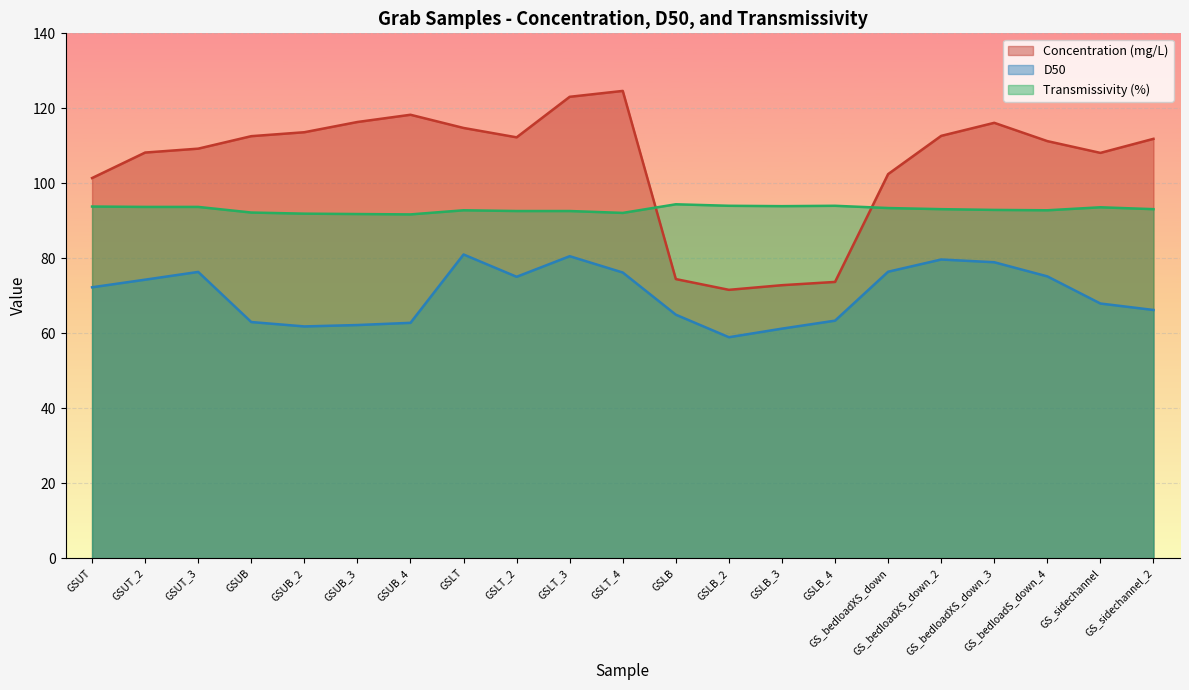

Is it true that Transmissivity (%) equals 92.8 at GSLT?

True